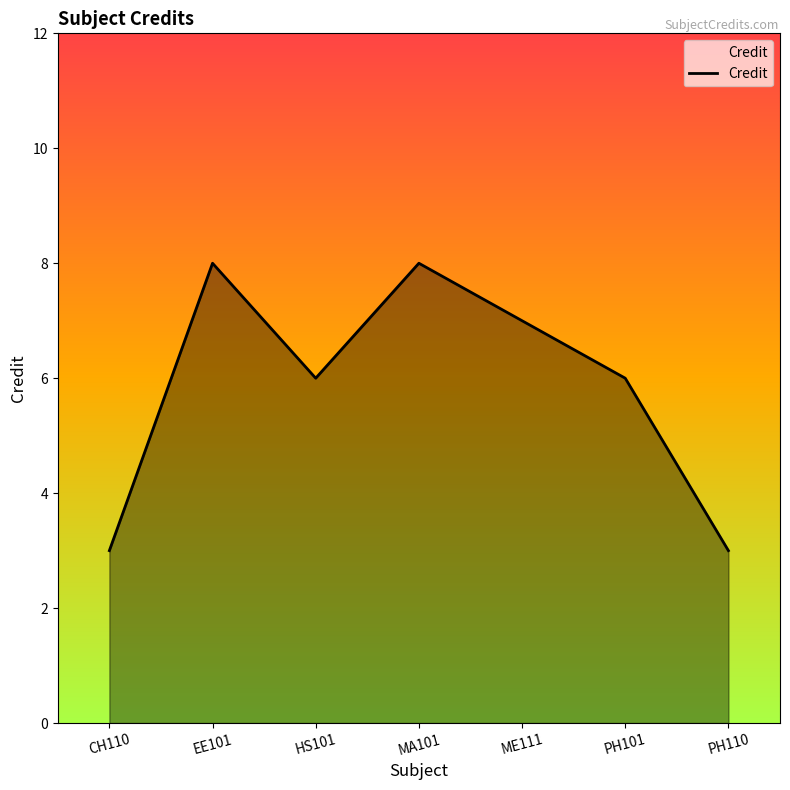

What is the smallest value displayed?

3